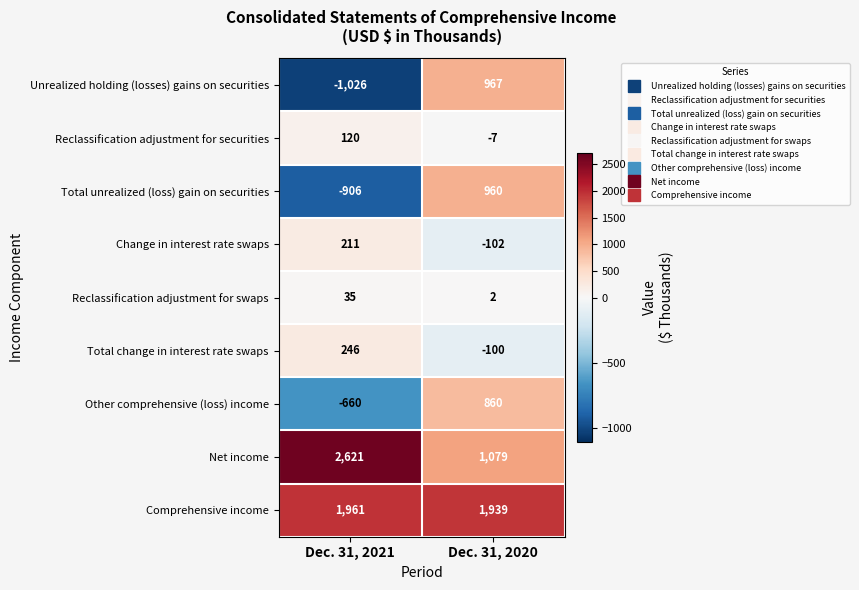

What is the sum of all Net income values?

3700